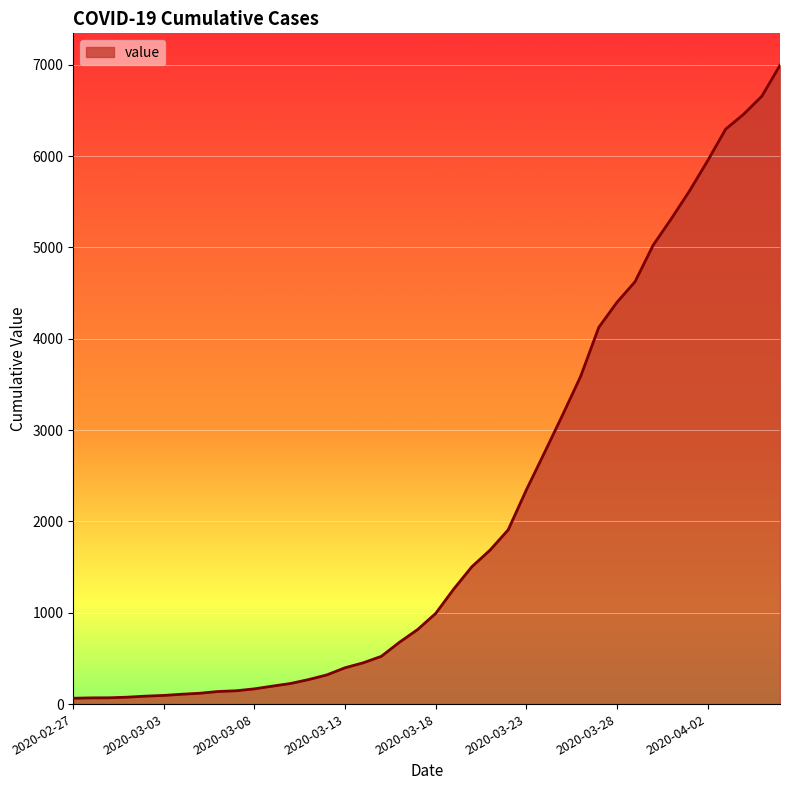

What is the greatest value displayed?

6995